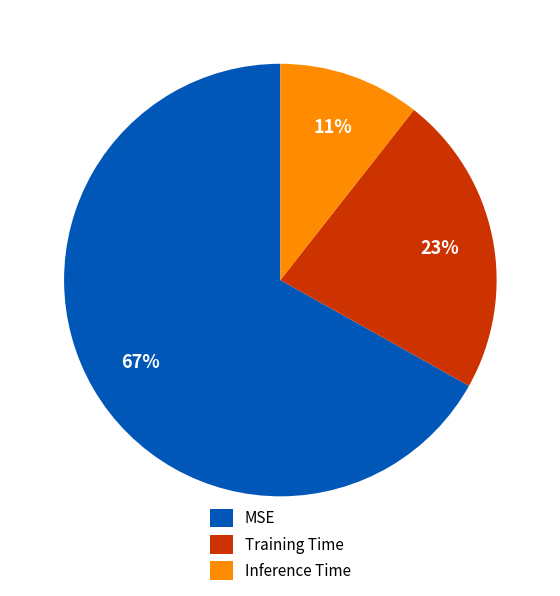

Does MSE represent more than half of the total?

Yes